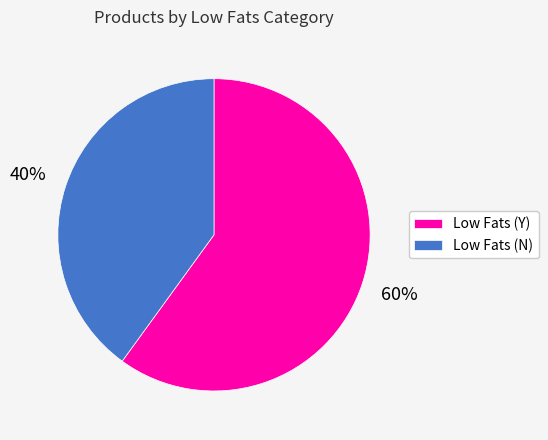

Which category accounts for the majority?

Low Fats (Y)